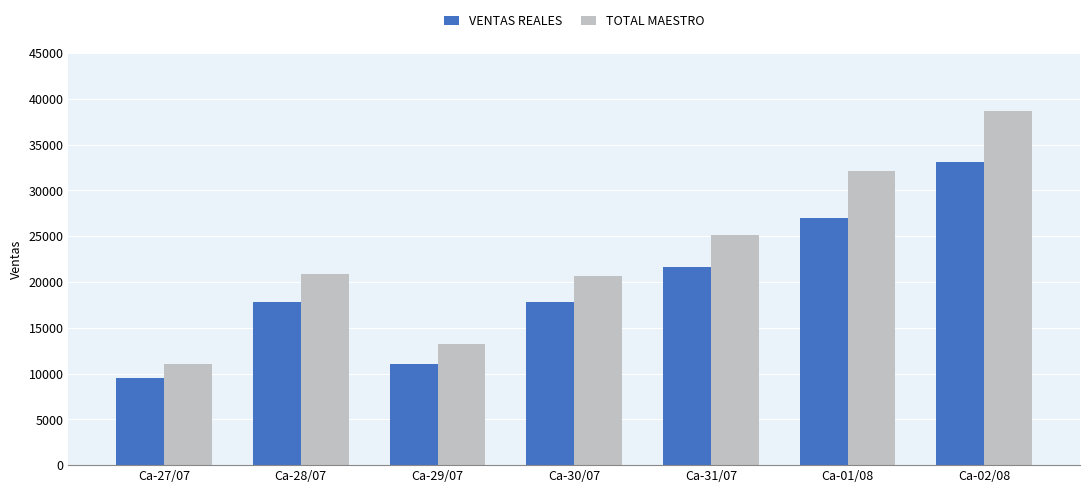

What is the sum of the VENTAS REALES values at Ca-30/07 and Ca-31/07?

39495.7